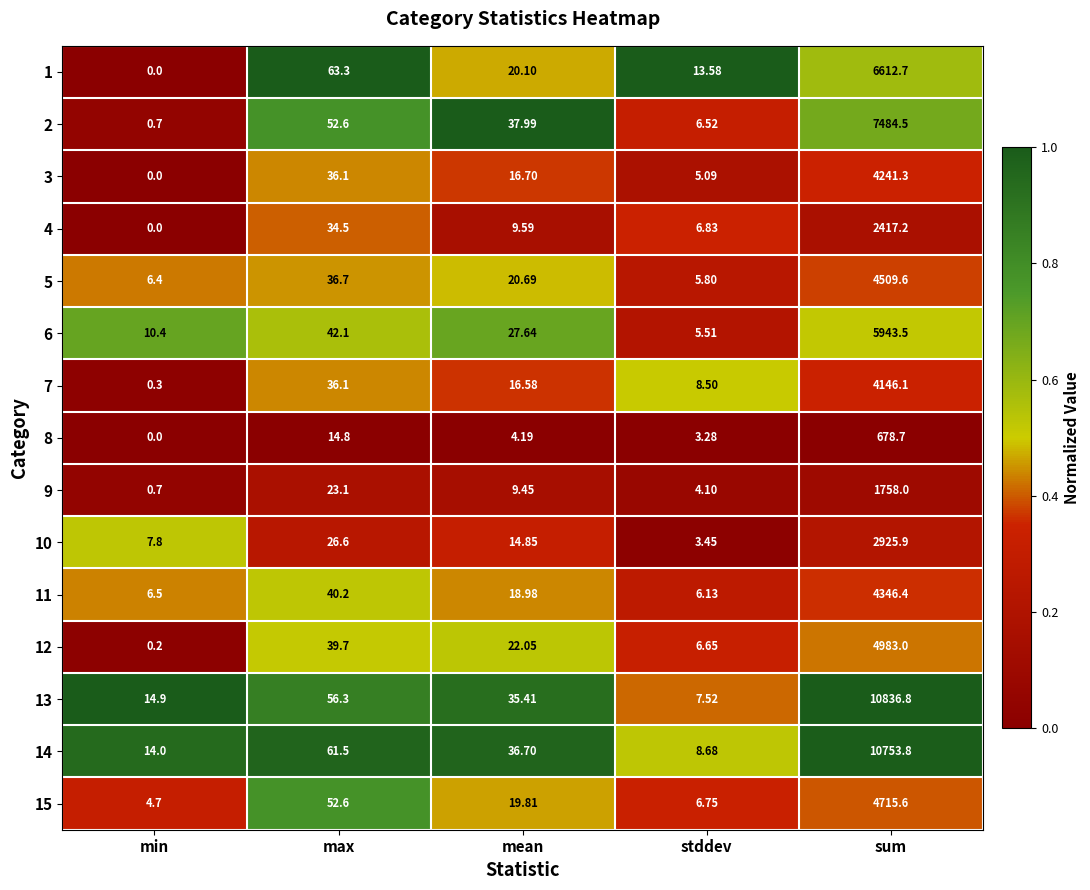

What is the spread (max minus min) of values at min?

14.9